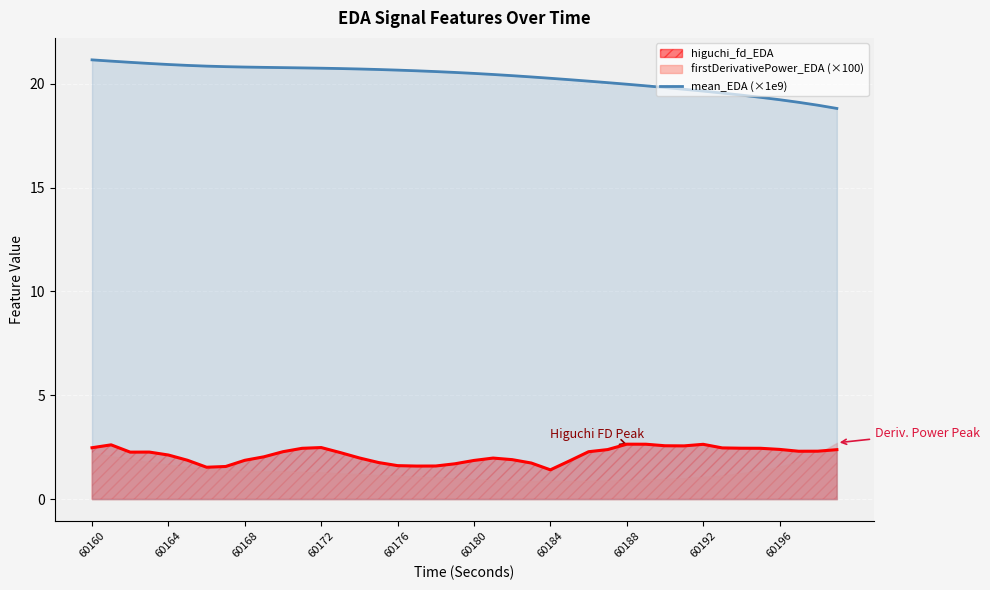

The value at 21 is 20.4. True or false?

True